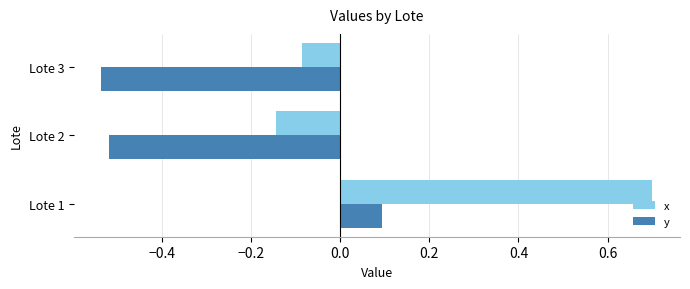

Count the y values in the range 0 to 1.

1